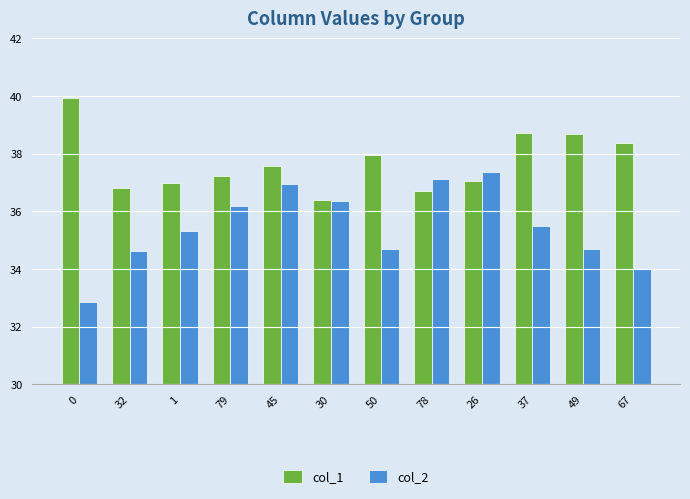

What is the difference between the maximum and minimum values in the col_1 series?

3.5